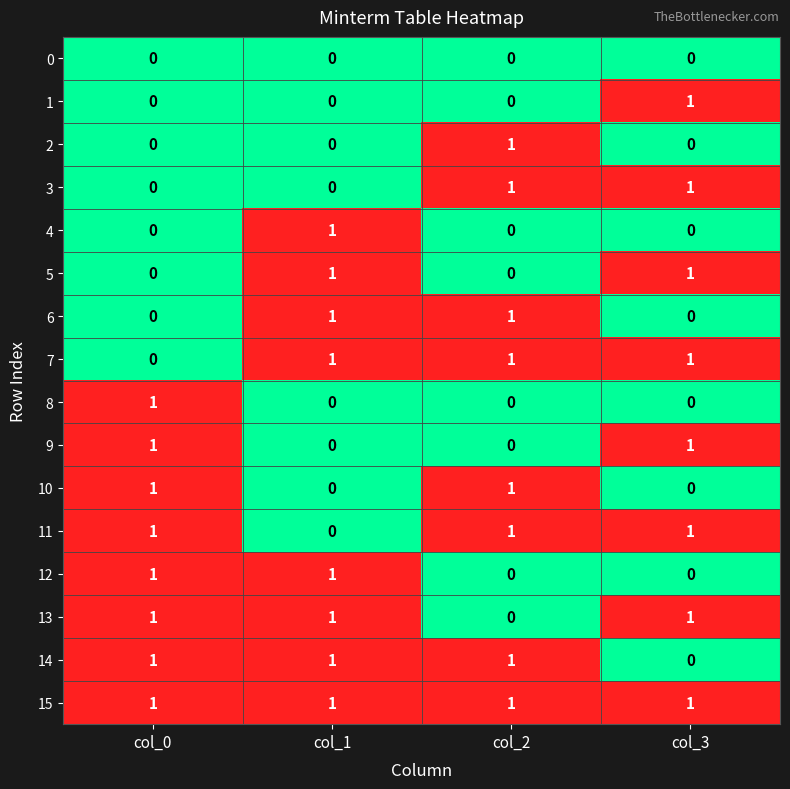

How many series are shown in this chart?

16